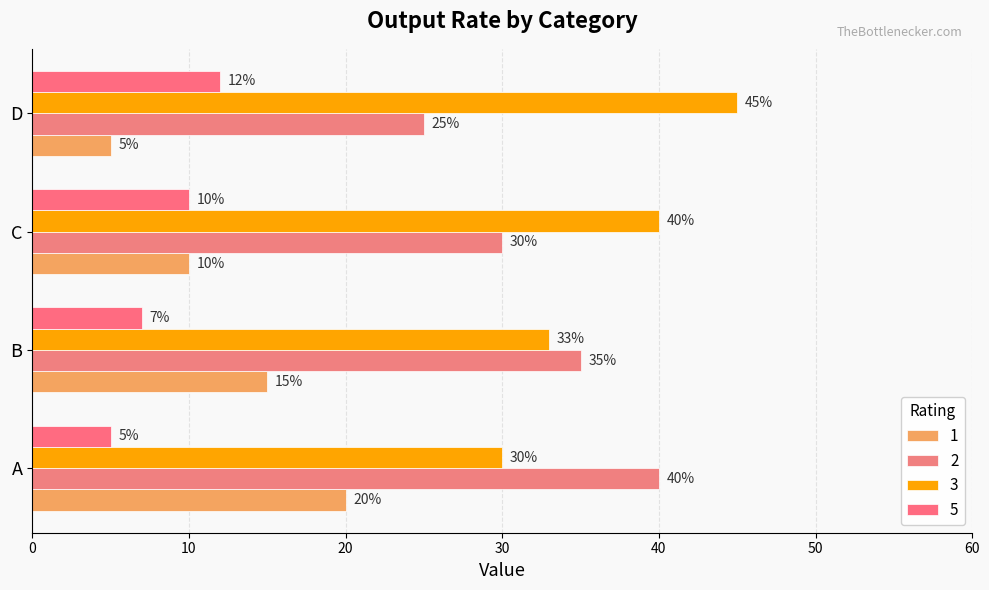

Reading right to left, extract all data points from this chart.

1: 5	10	15	20
2: 25	30	35	40
3: 45	40	33	30
5: 12	10	7	5